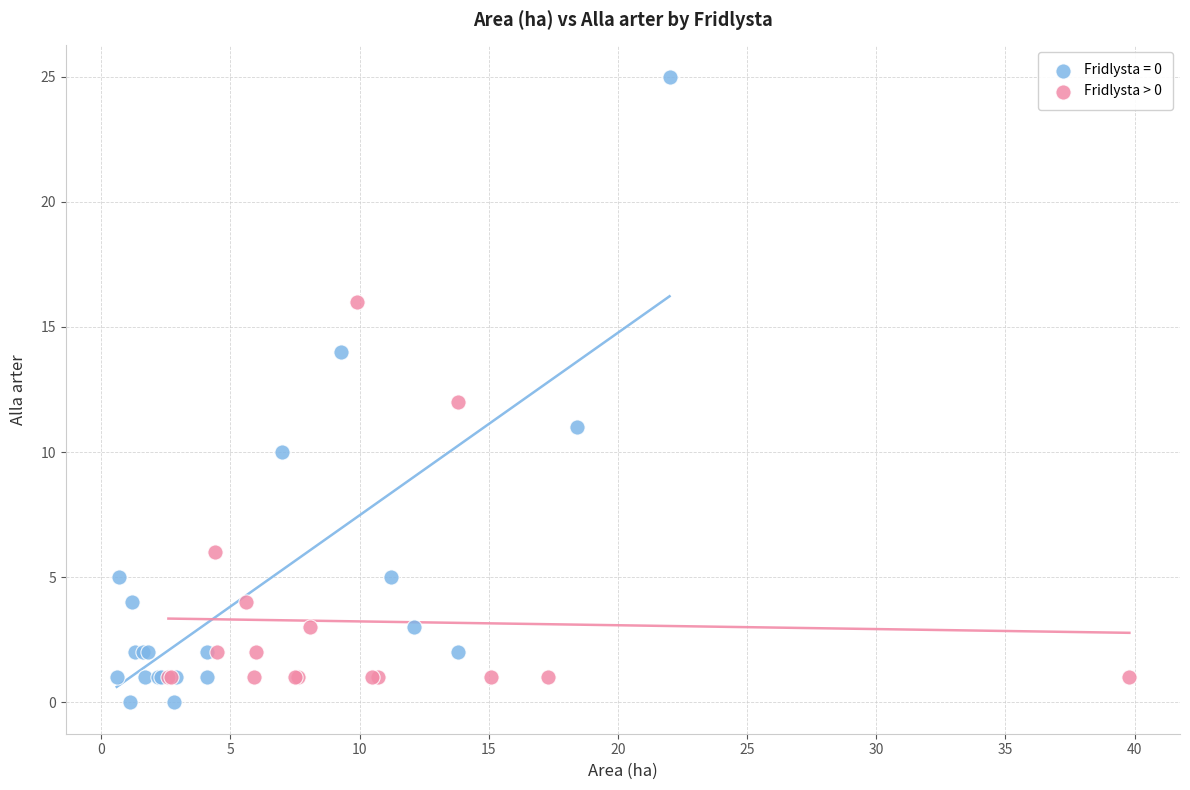

Which series contains the highest Y value?

Fridlysta = 0